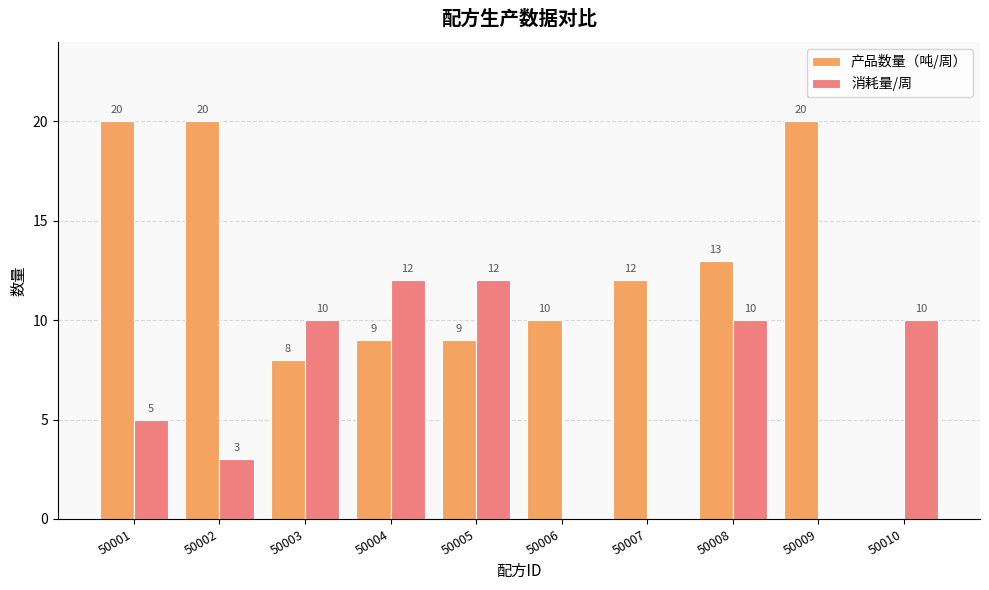

Is the value of 产品数量（吨/周） at 50001 greater than the value of 消耗量/周 at 50008?

Yes